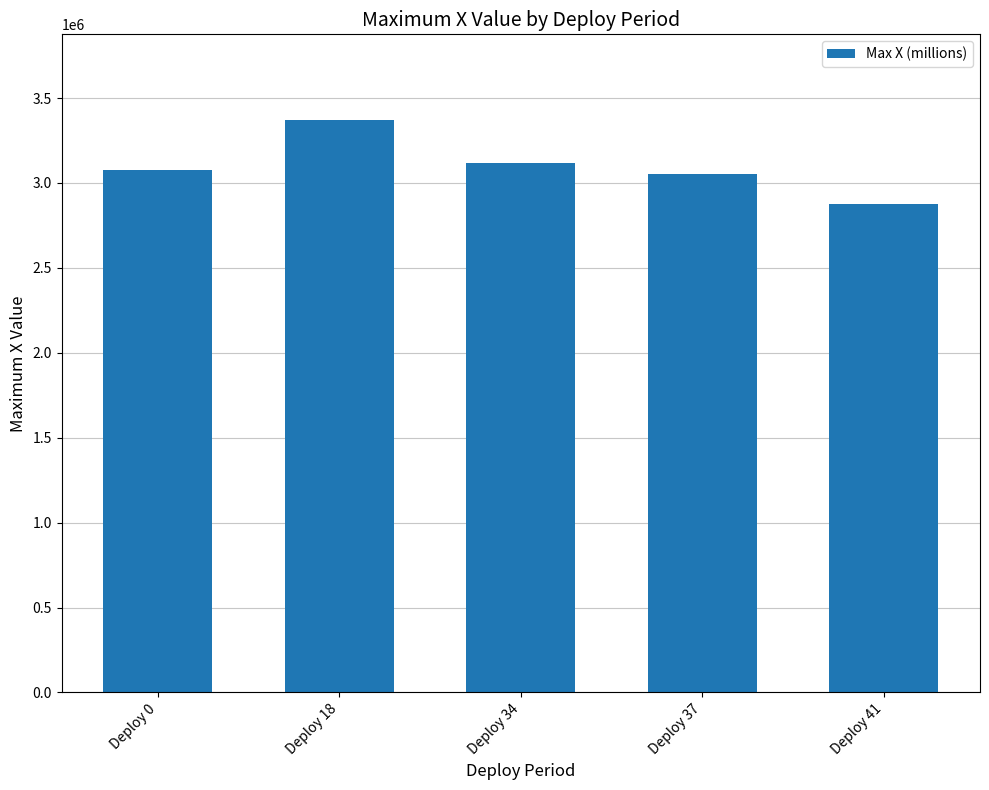

The chart shows a value of 5027845.2 at Deploy 34. True or false?

False